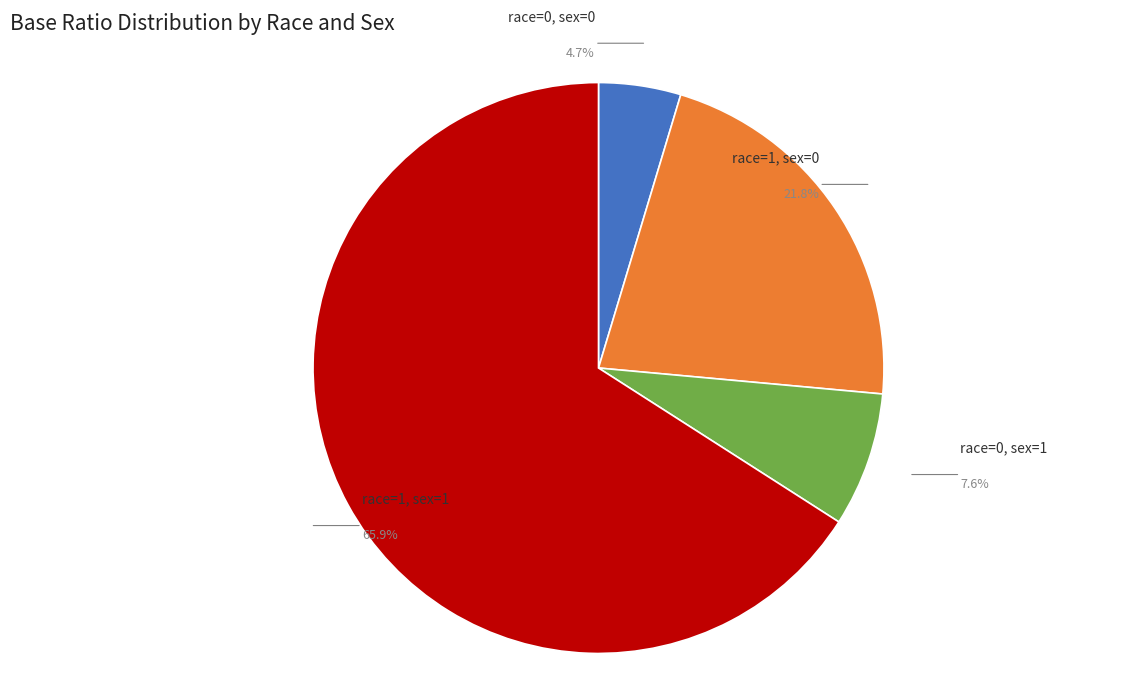

Count the number of slices in the pie.

4